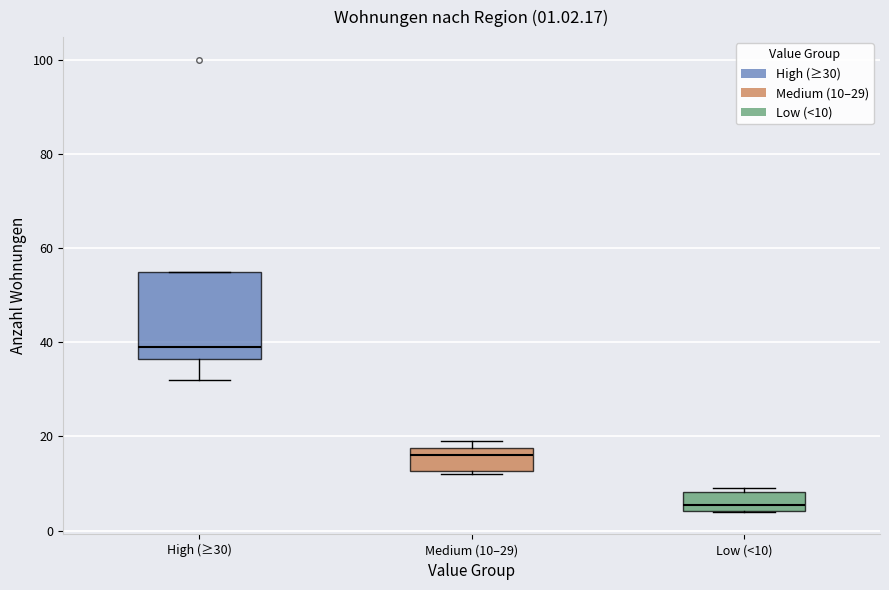

Which box has the highest median line?

High (≥30)